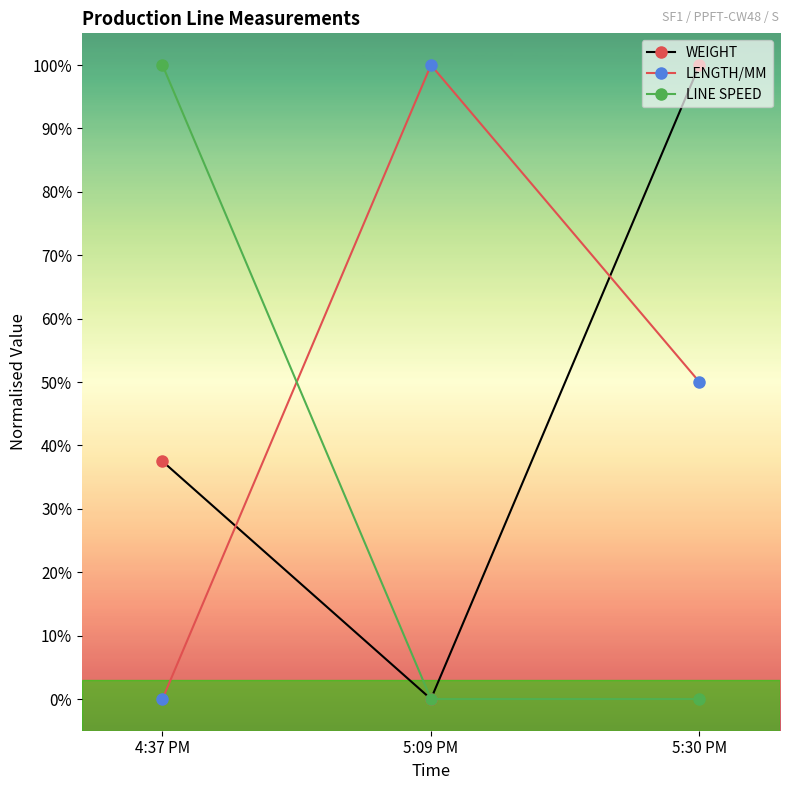

What are all the series names shown in the legend?

WEIGHT, LENGTH/MM, LINE SPEED